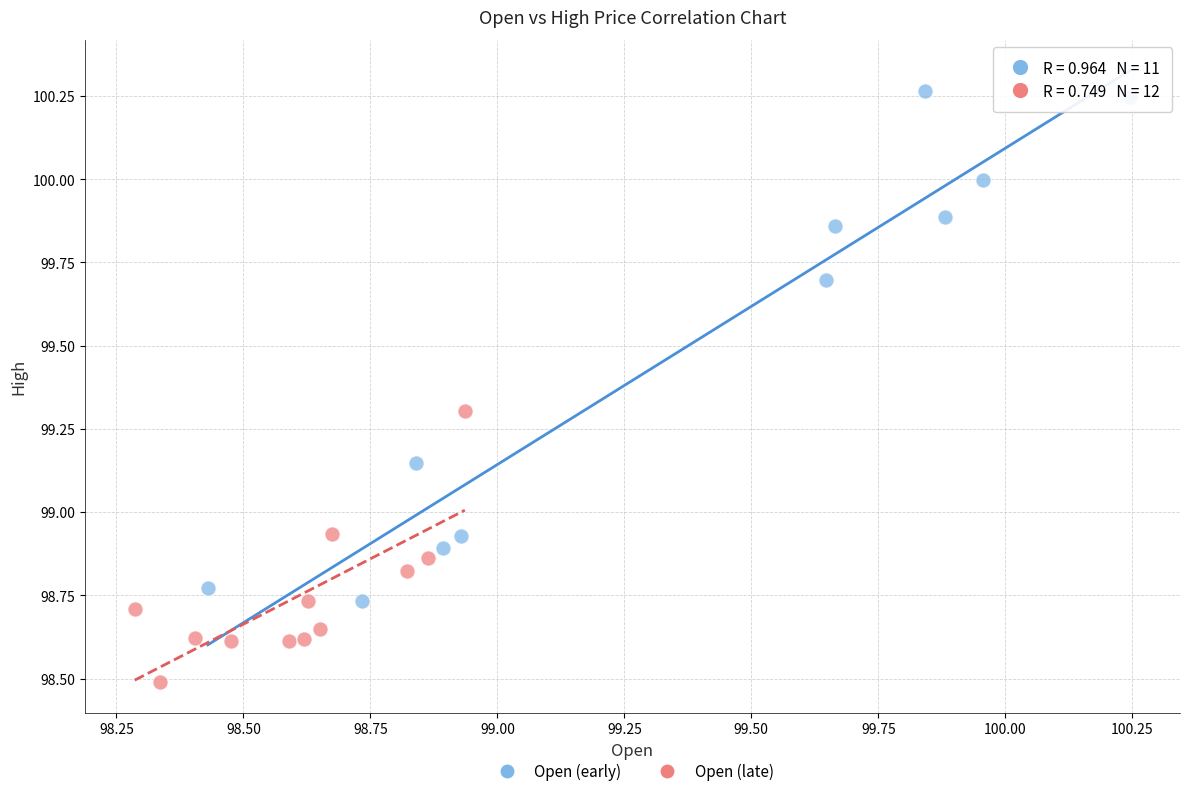

Which series contains the highest Y value?

Open (early)